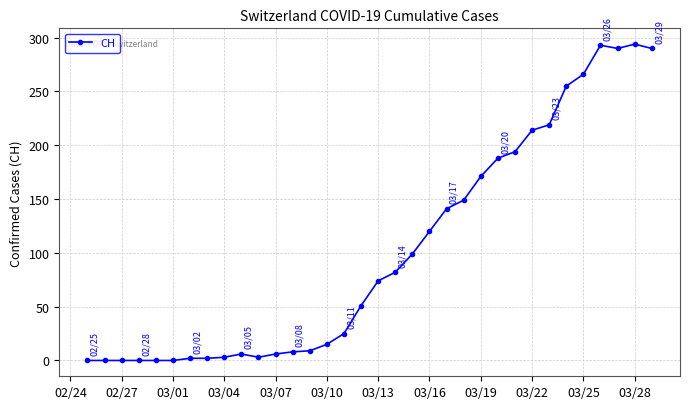

True or false: there are more than 1 points higher than both neighbors.

True